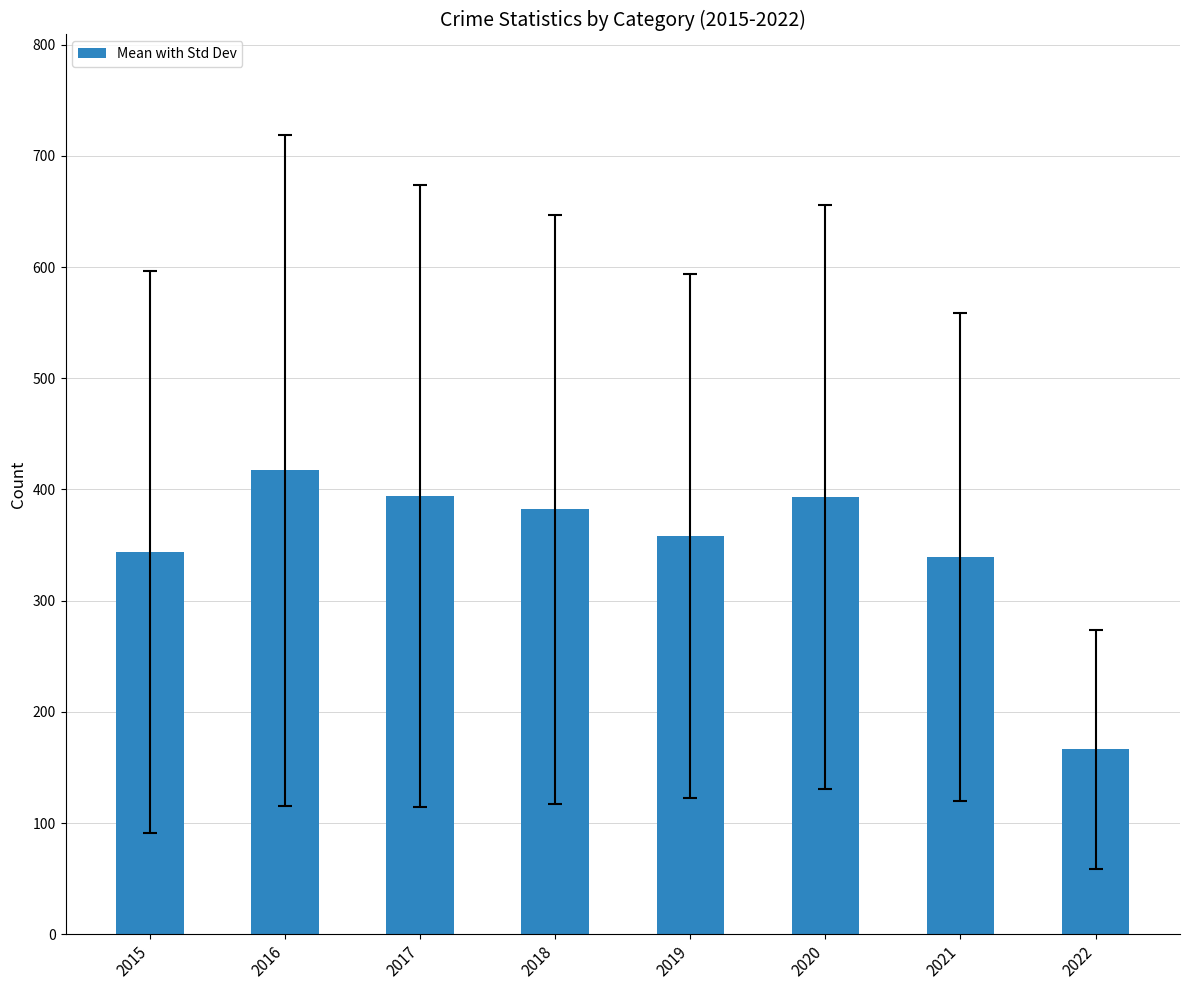

Which category has the lowest value across all series?

2022